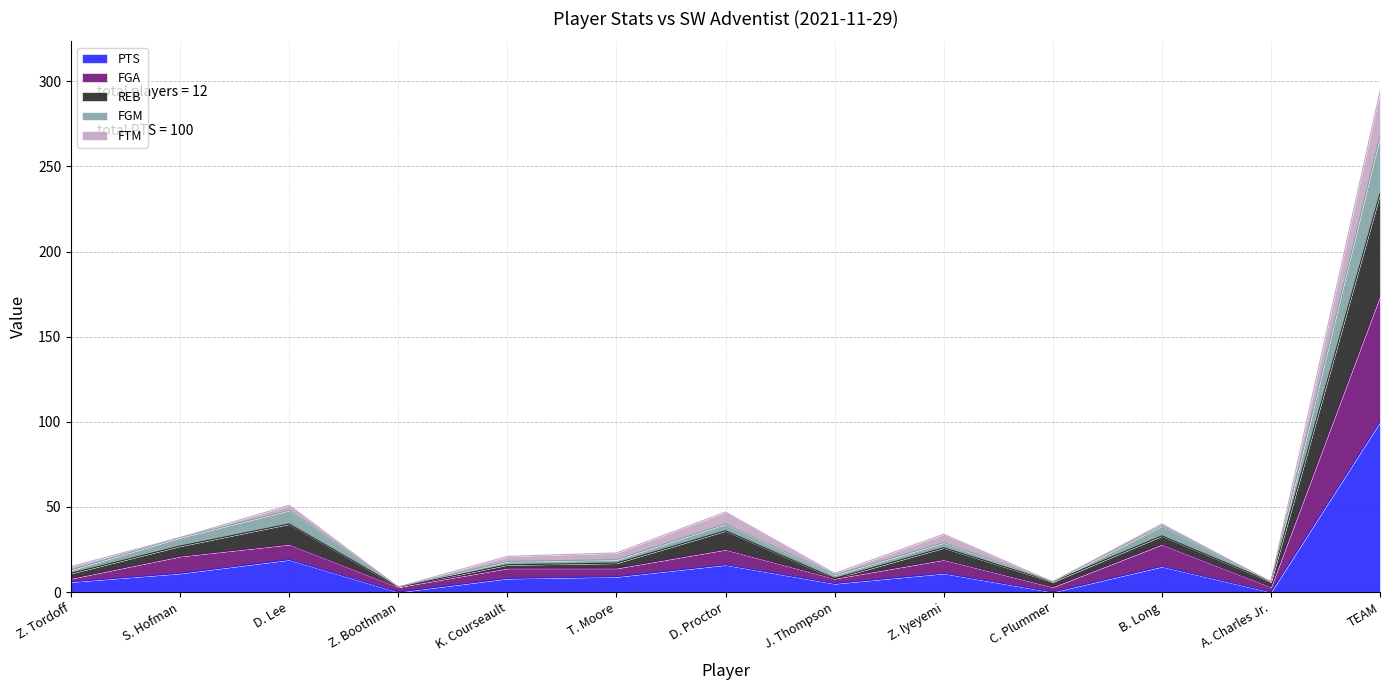

How many lines are shown in the chart?

5